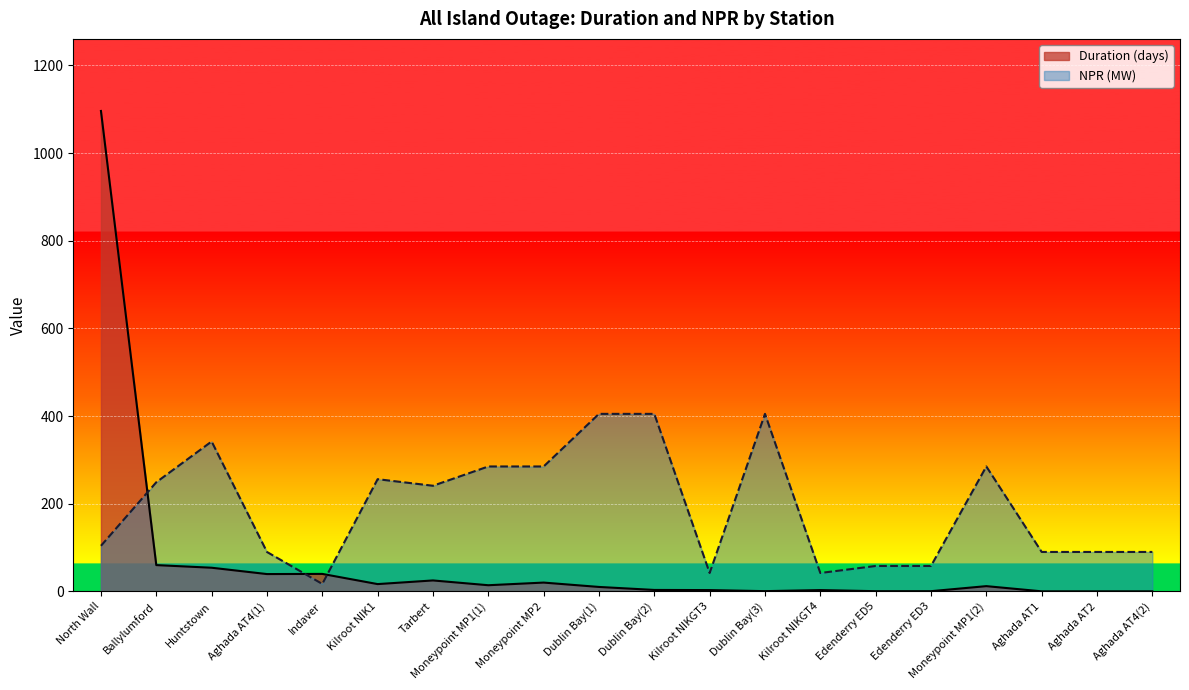

True or false: Duration has a value of 0.1 at Aghada AT1.

False